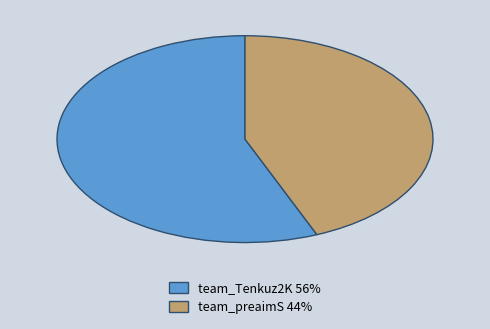

Count the number of slices in the pie.

2